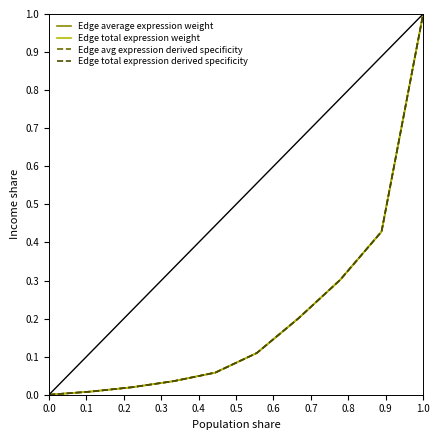

Does the chart display data point markers on the line(s)?

No